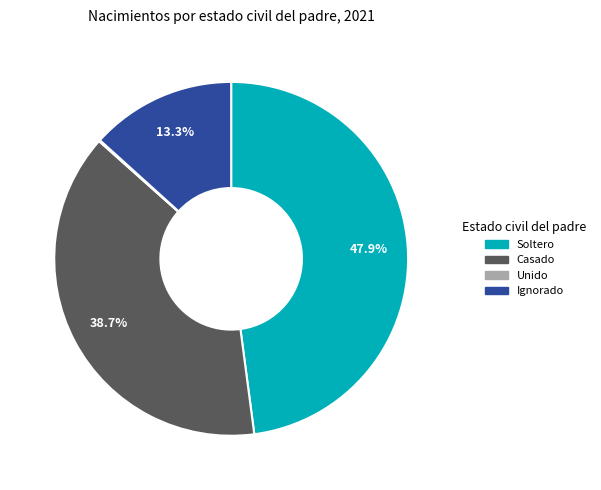

Is there a majority slice in this chart?

No